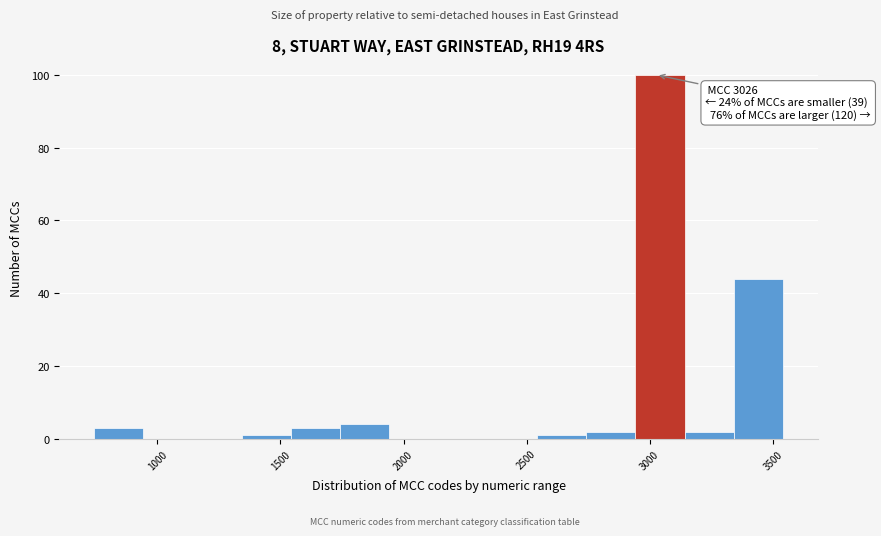

Over which range of the x-axis is the bar tallest?

2950 to 3150